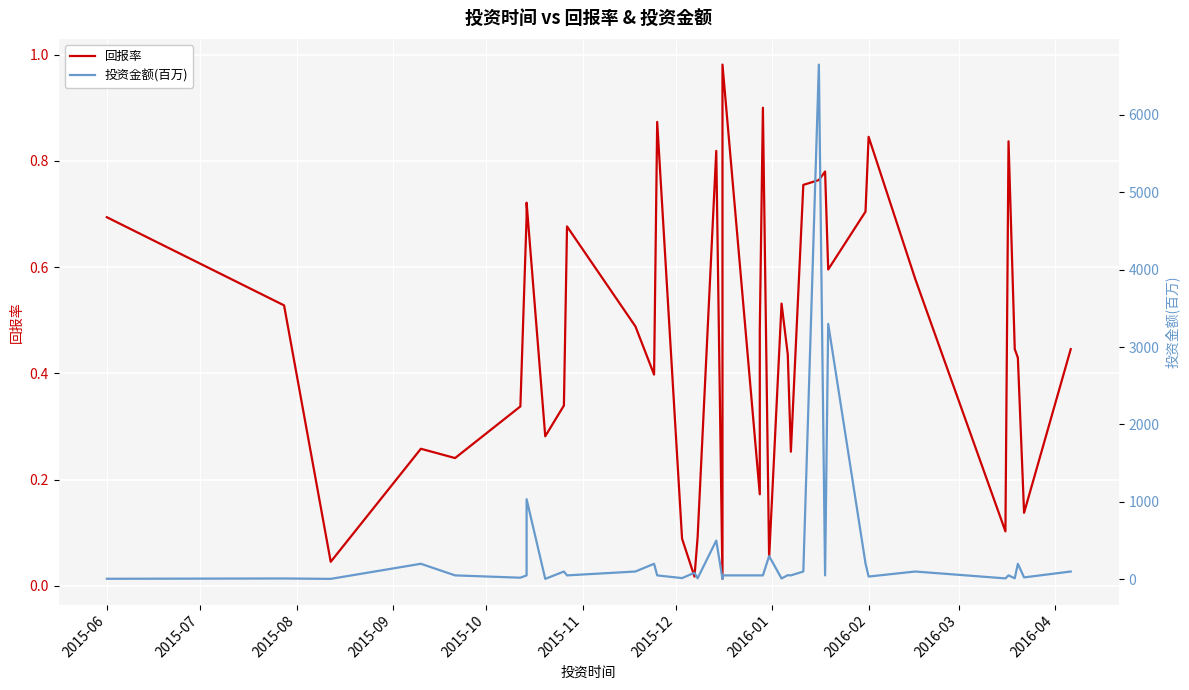

At how many categories does at least one series exceed 5201?

1